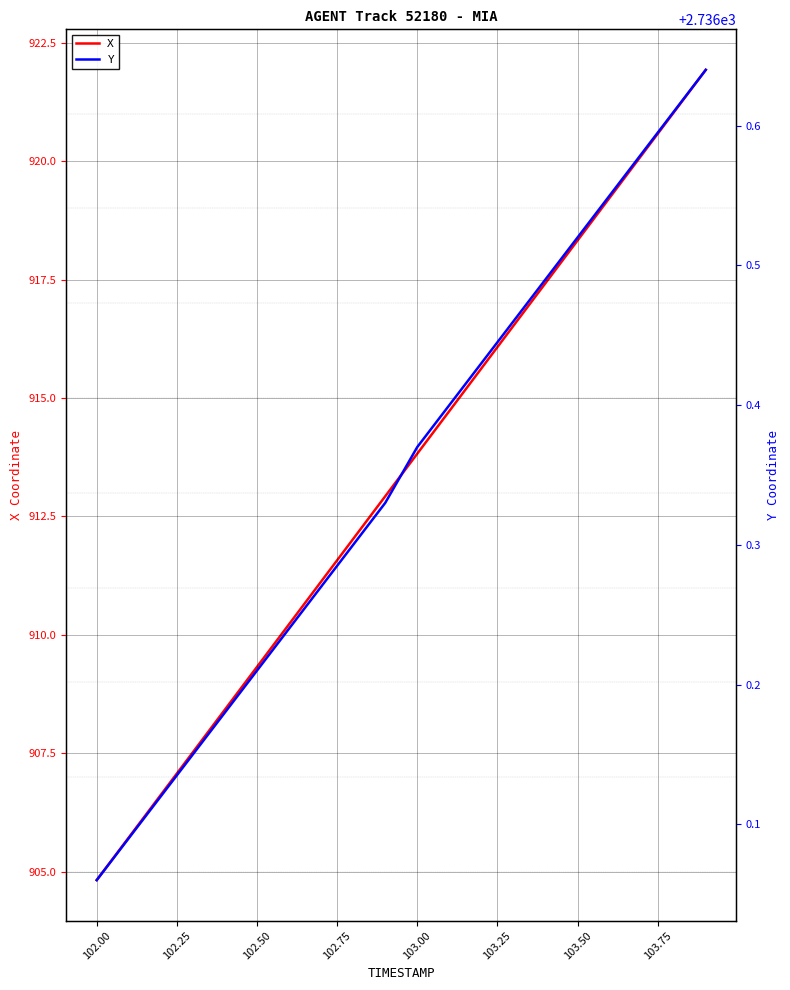

Read the X value at 102.00.

904.8